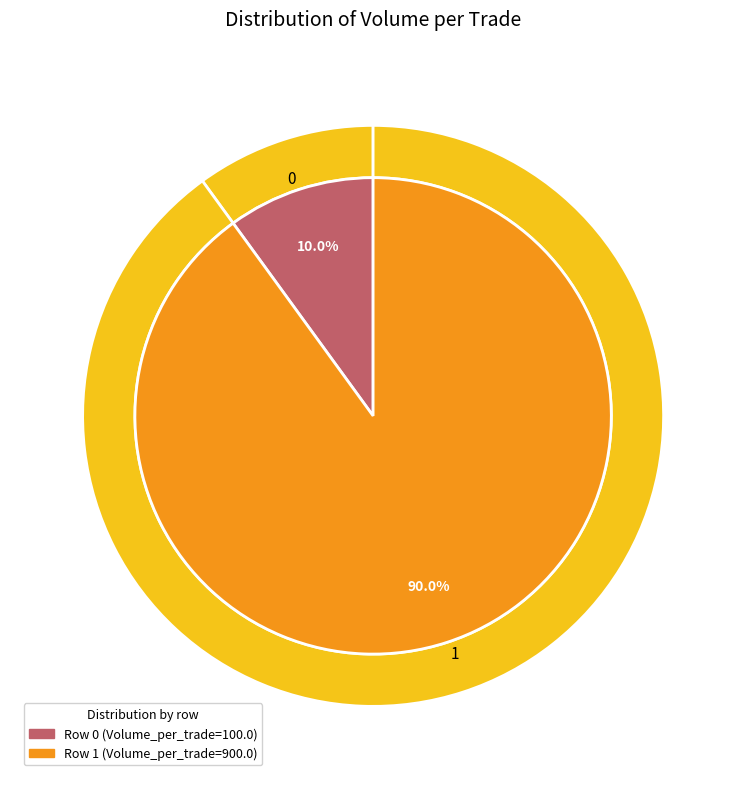

What portion of the pie excludes 1?

10.0%